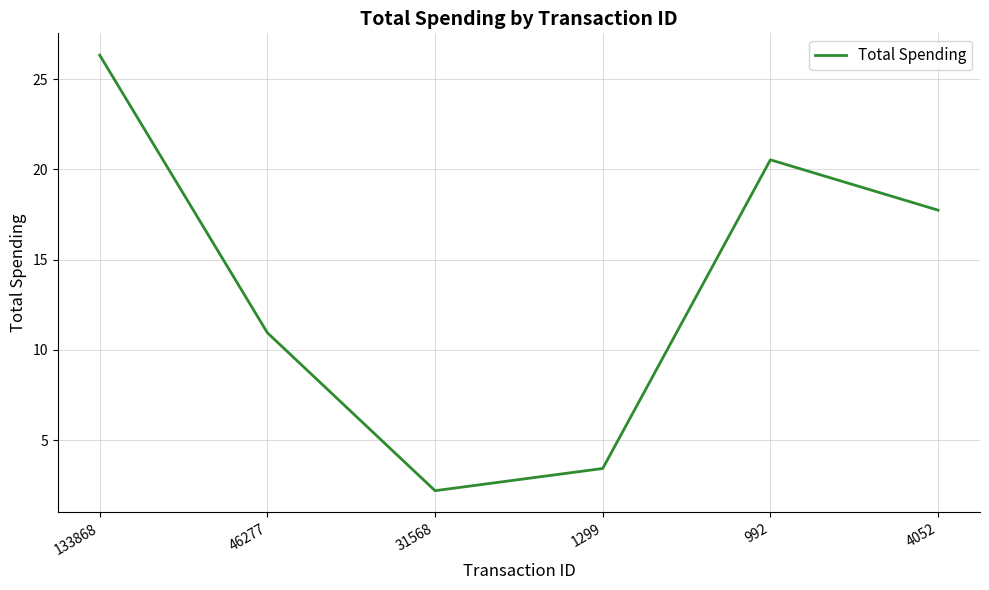

What is the minimum value shown in the chart?

2.2